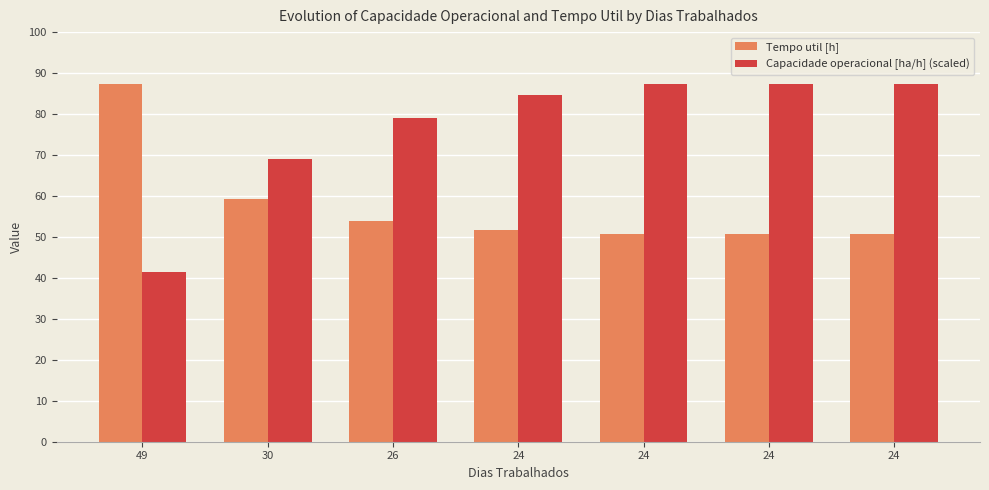

What is the spread (max minus min) of values at 26?

25.1